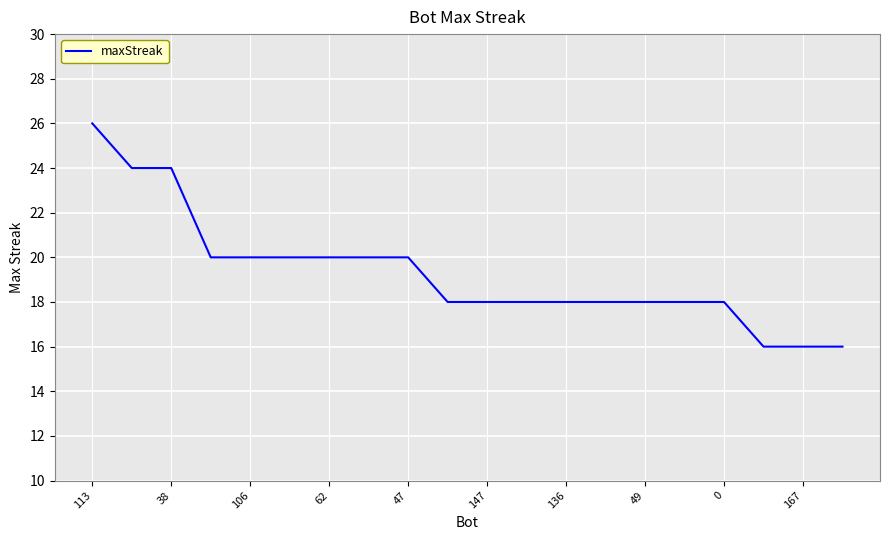

What is the minimum value shown in the chart?

16